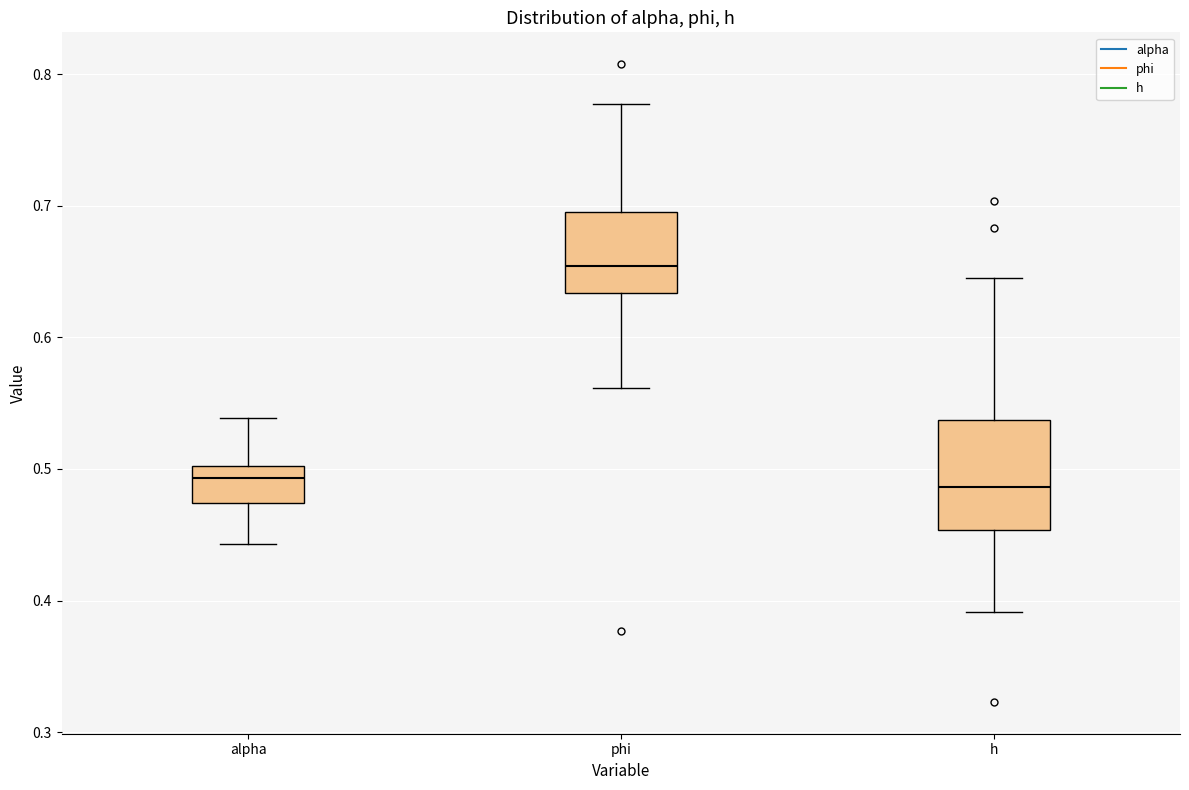

Which box is the tallest, from its lower edge to its upper edge?

h